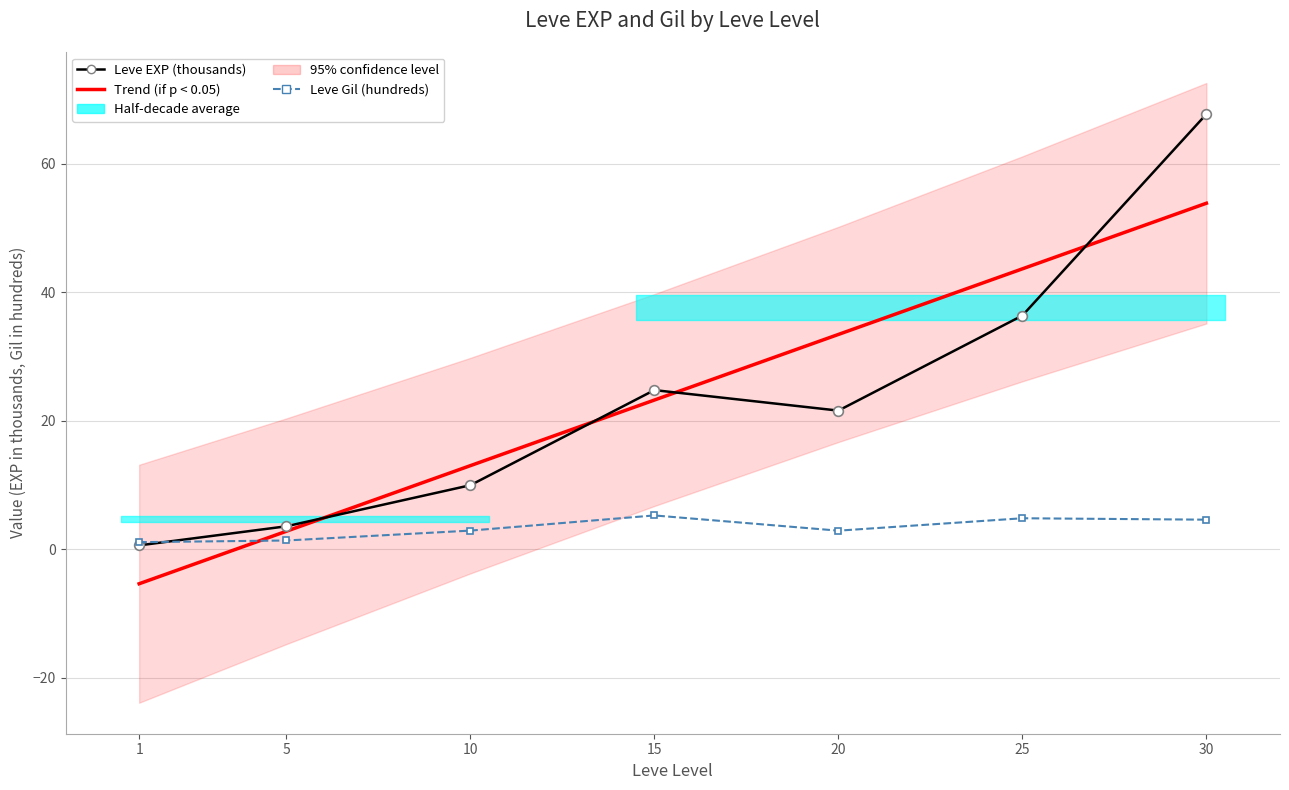

Rank the series by their maximum value, from lowest to highest.

Leve Gil, Leve EXP